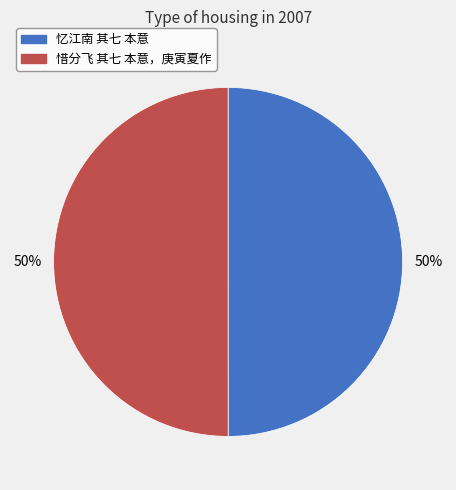

To the nearest percent, what percentage of the pie is 忆江南 其七 本意?

50%